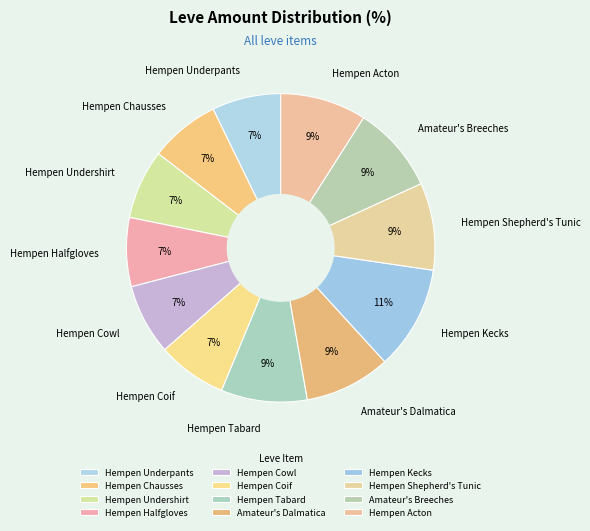

Is there any slice that represents more than half of the pie?

No